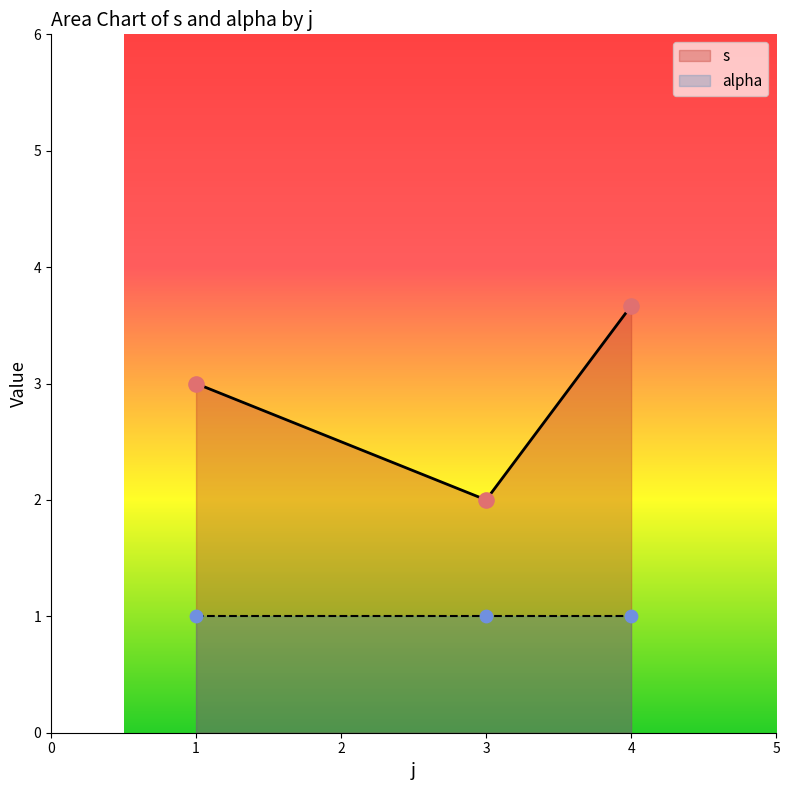

At how many categories does at least one series exceed 1?

3